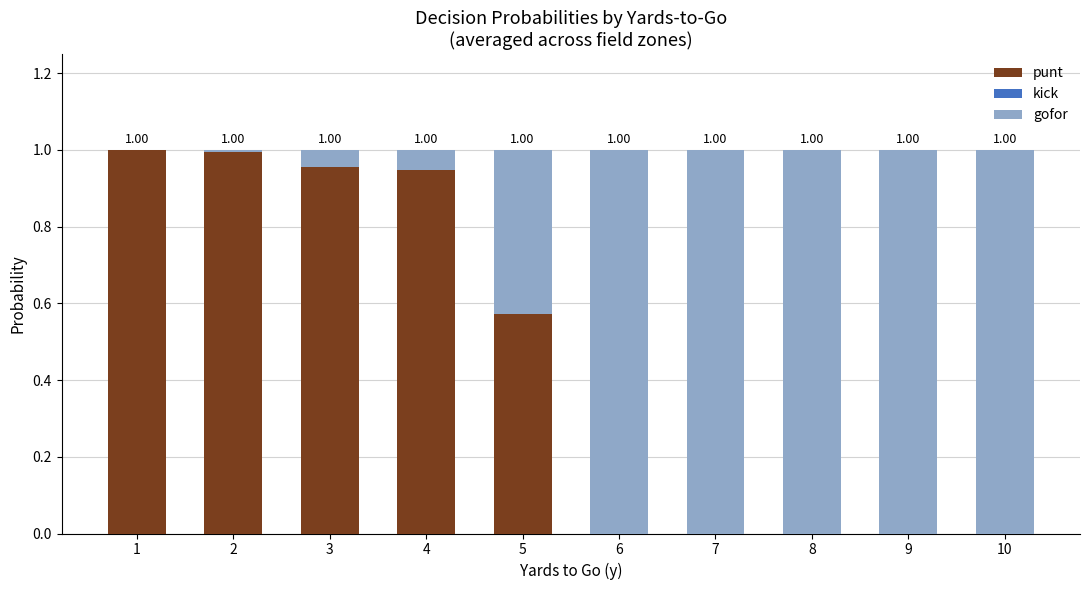

What is the total value across all series at 3?

1.0